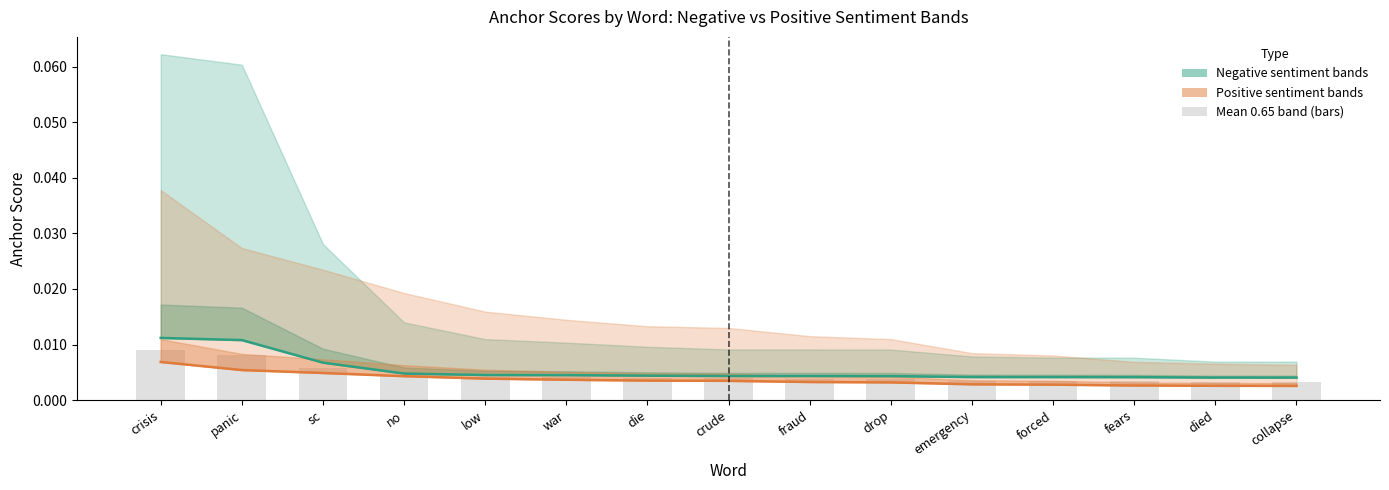

How many groups of bars are there?

15